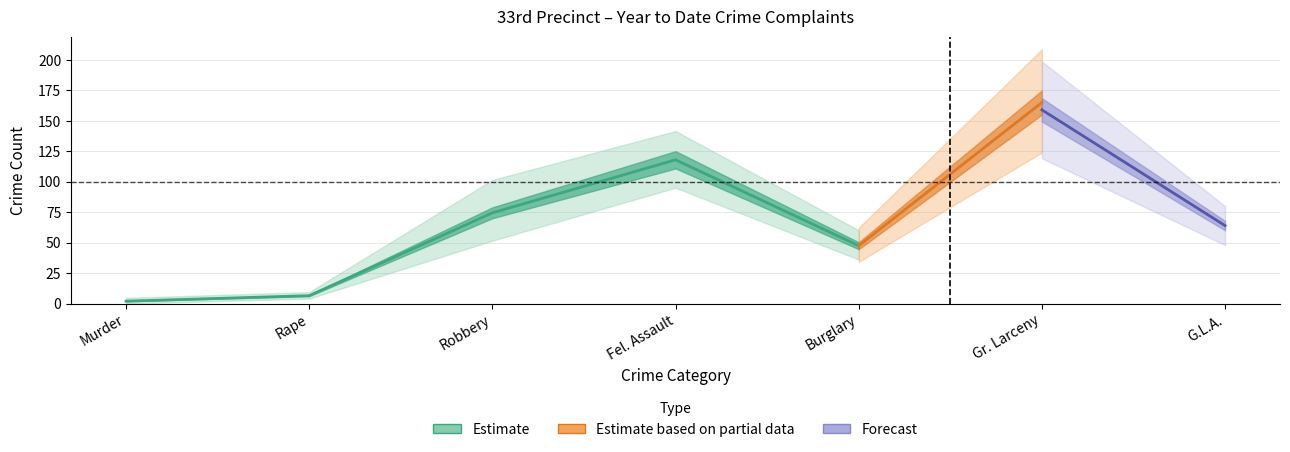

What is the maximum value for YTD 2024?

171